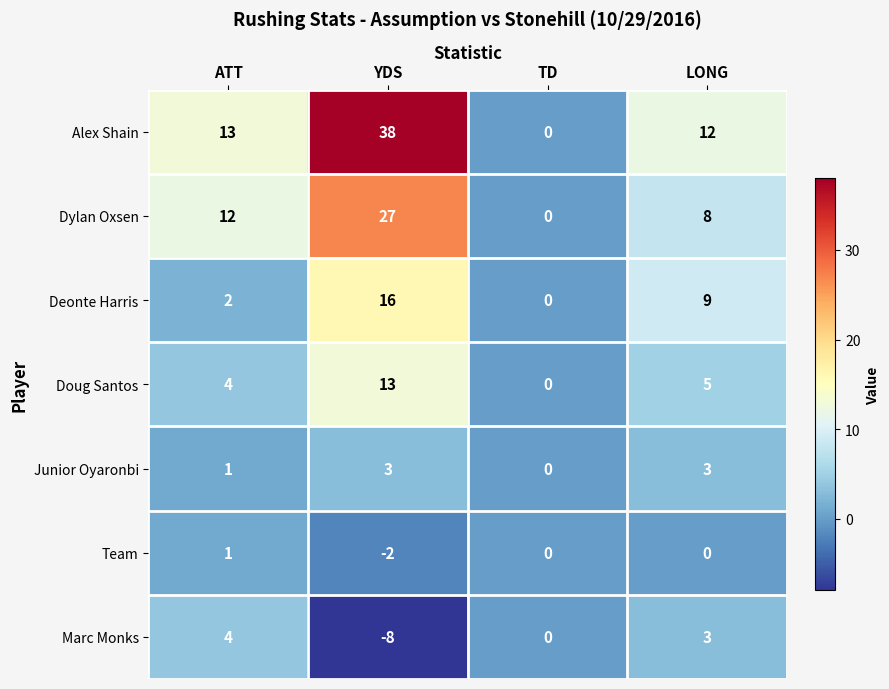

Is it true that Alex Shain equals 13 at ATT?

True